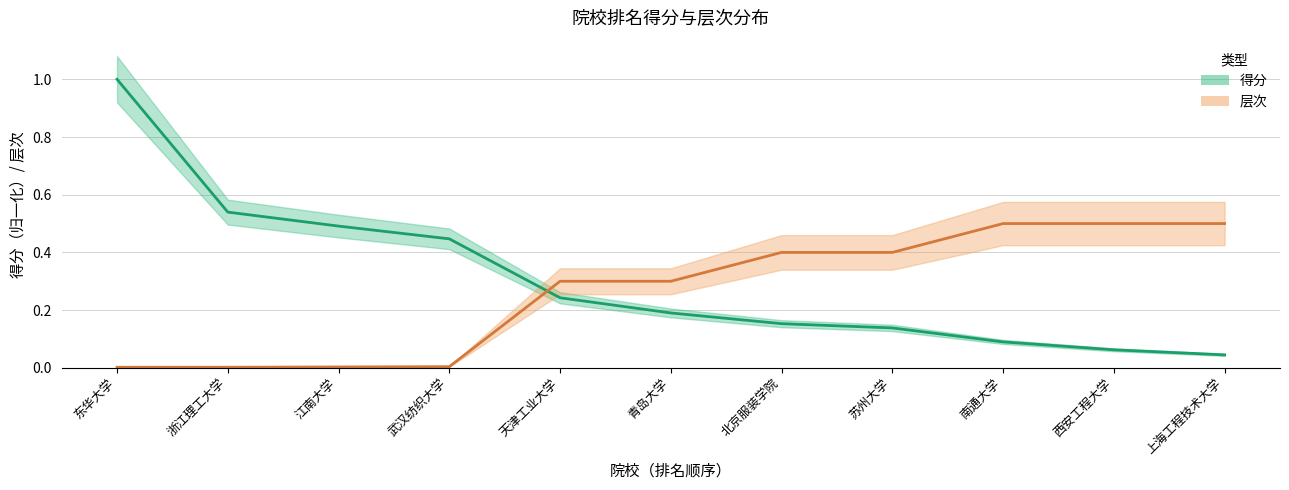

Which series has the largest total across all categories?

得分